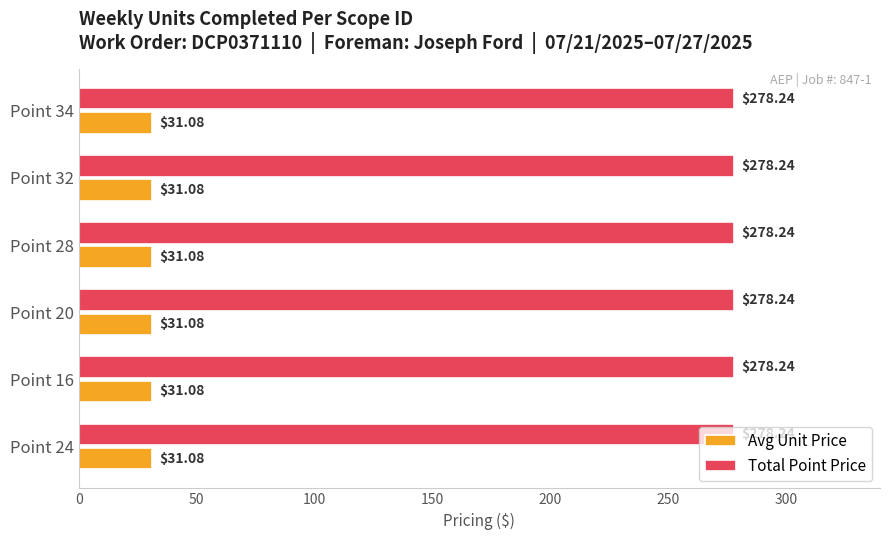

Which series has the largest total across all categories?

Total Point Price